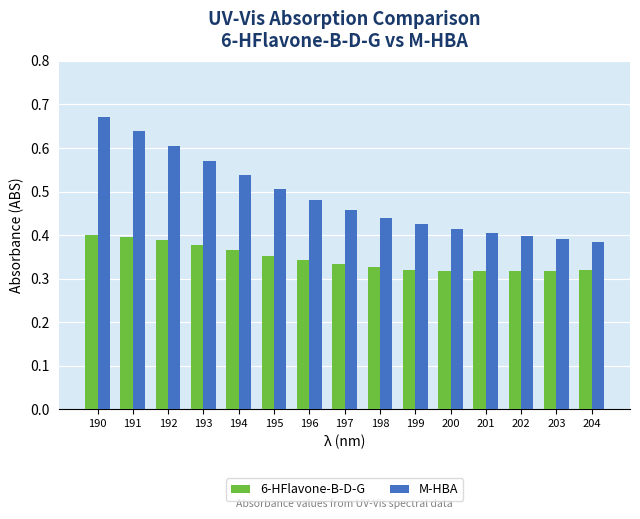

What is the difference between the second highest and minimum values in the 6-HFlavone-B-D-G series?

0.1